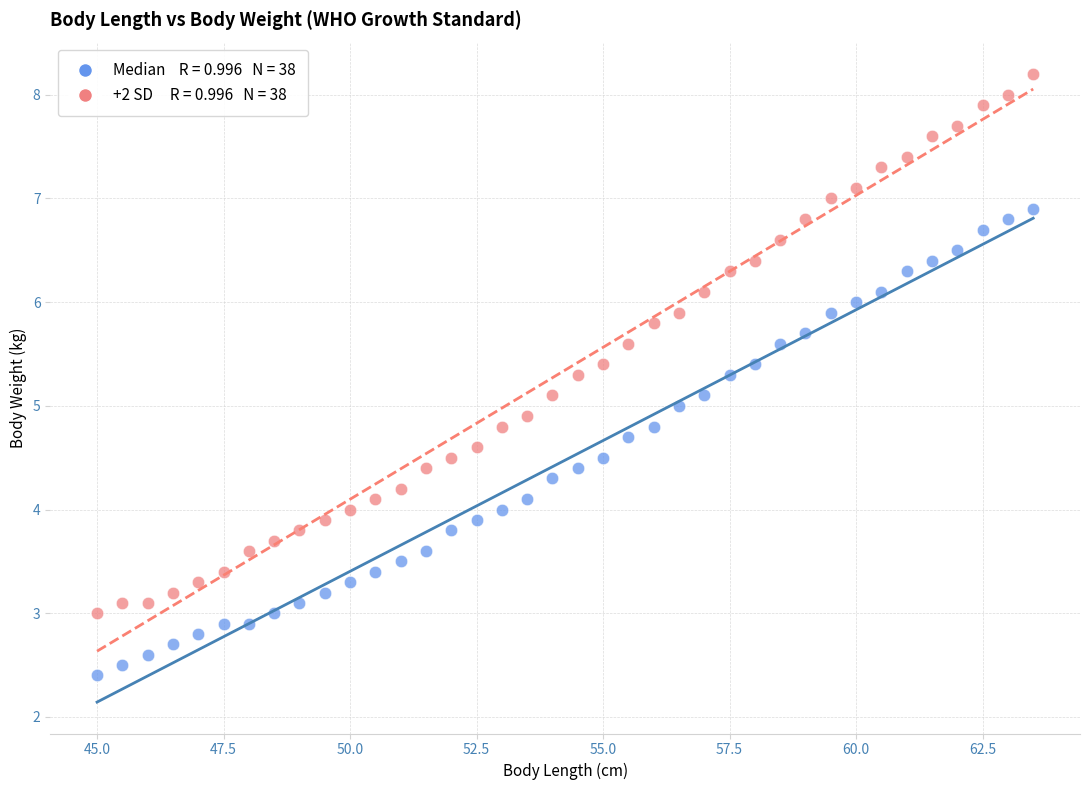

Across all data points, what is the range of X values (max minus min)?

18.5